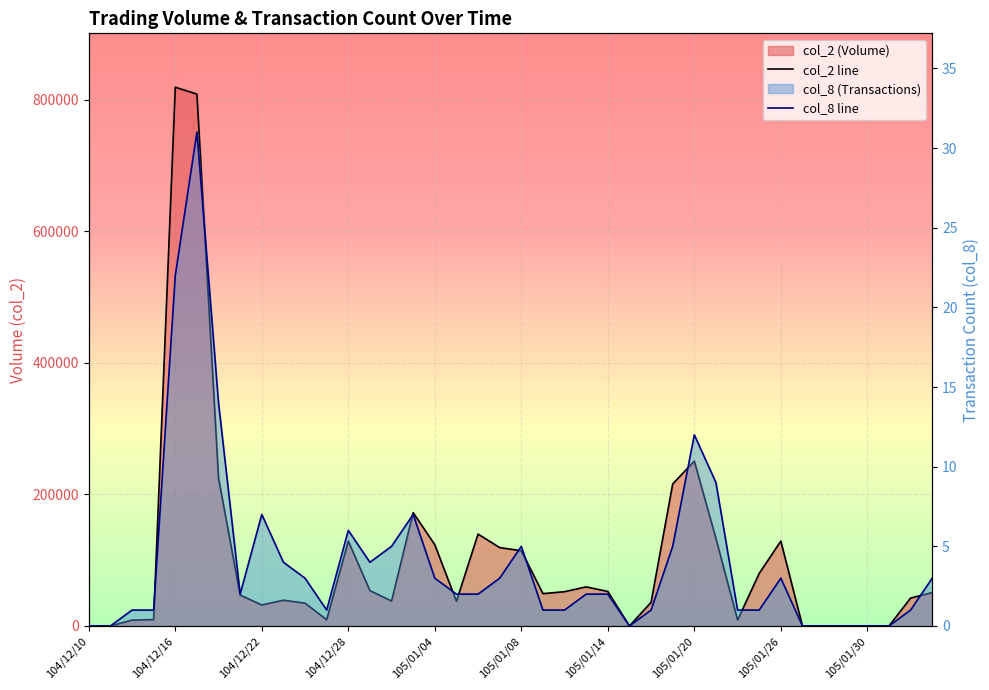

The value of col_2 line at 37 is 0. True or false?

True